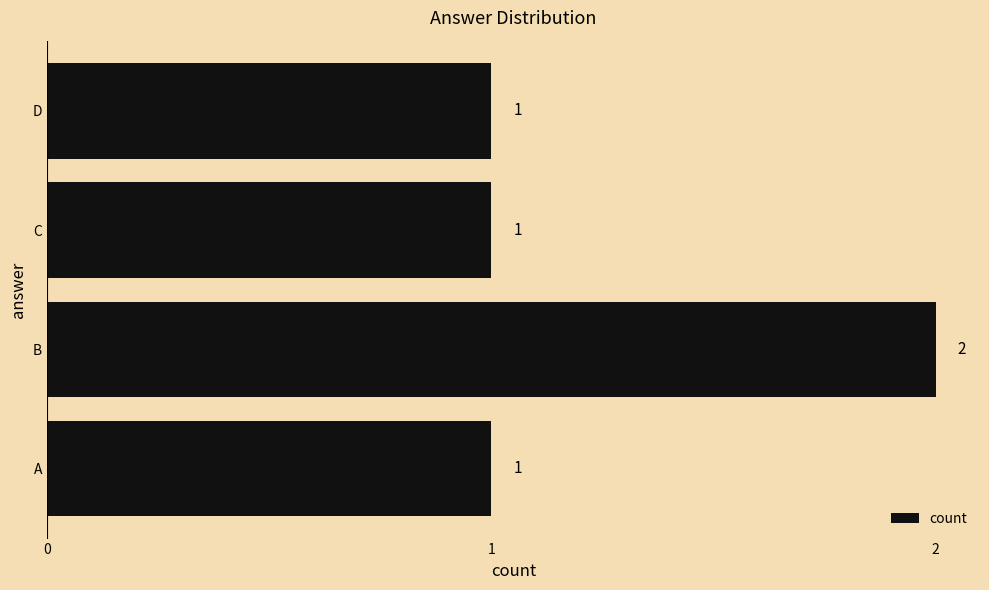

The chart shows a value of 1 at A. True or false?

True